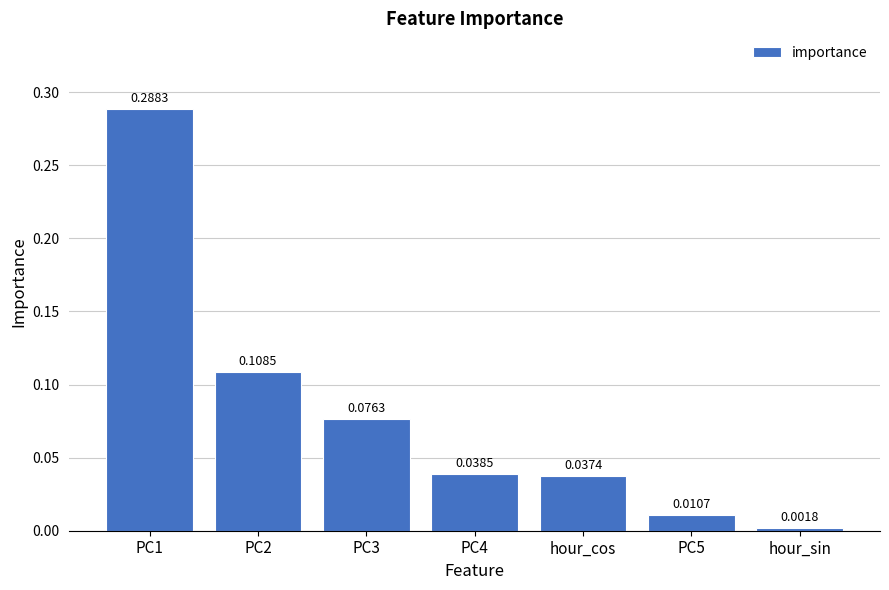

How many bars are there in total?

7